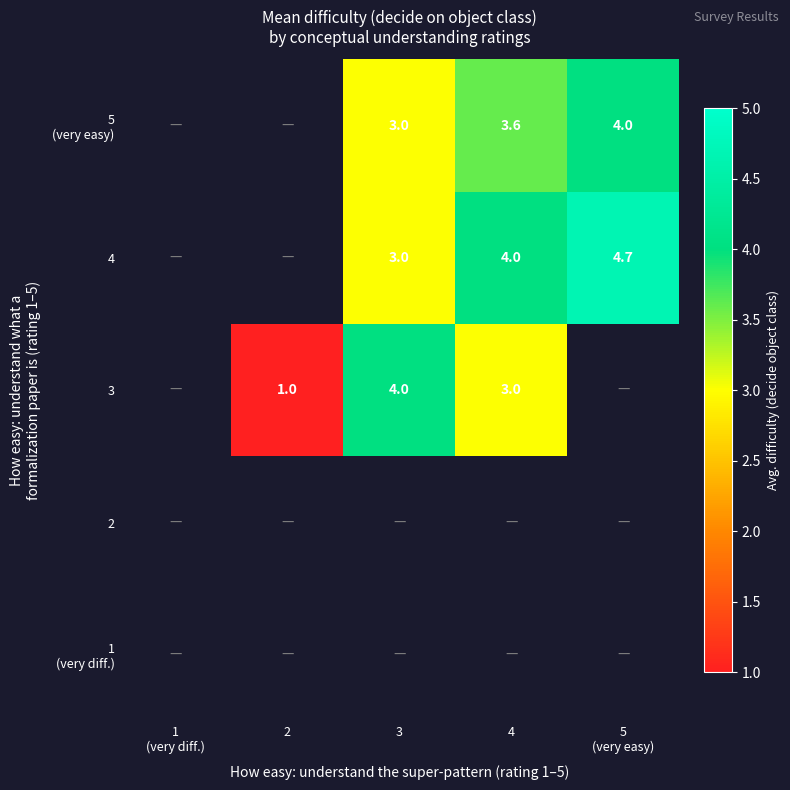

What is the minimum value shown in the chart?

1.0